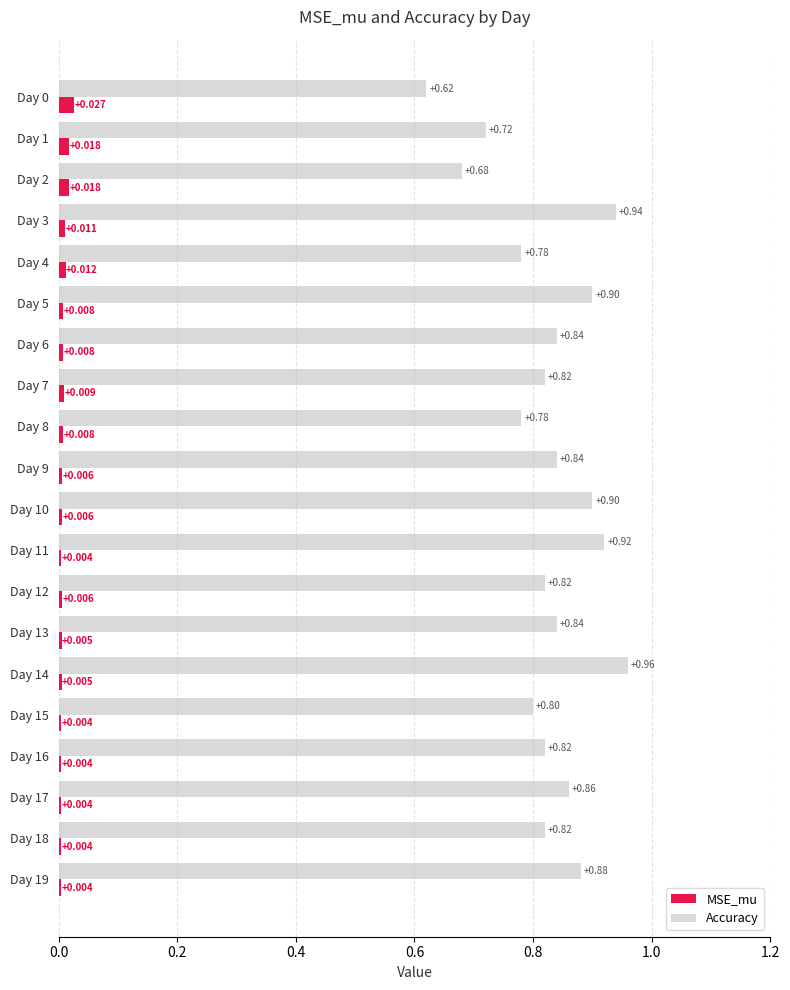

Which series has the widest spread of values?

Accuracy